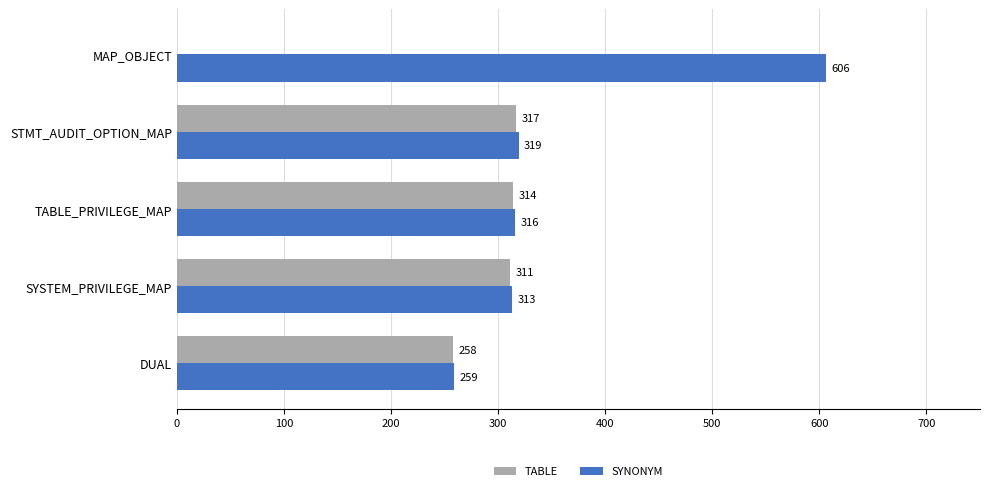

What is the approximate value of TABLE at SYSTEM_PRIVILEGE_MAP, to the nearest 50?

300